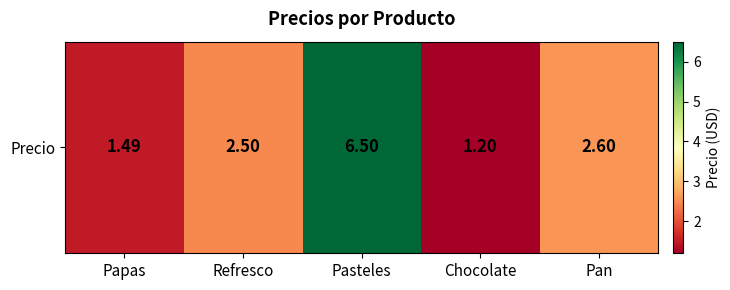

How many values are below 2?

2